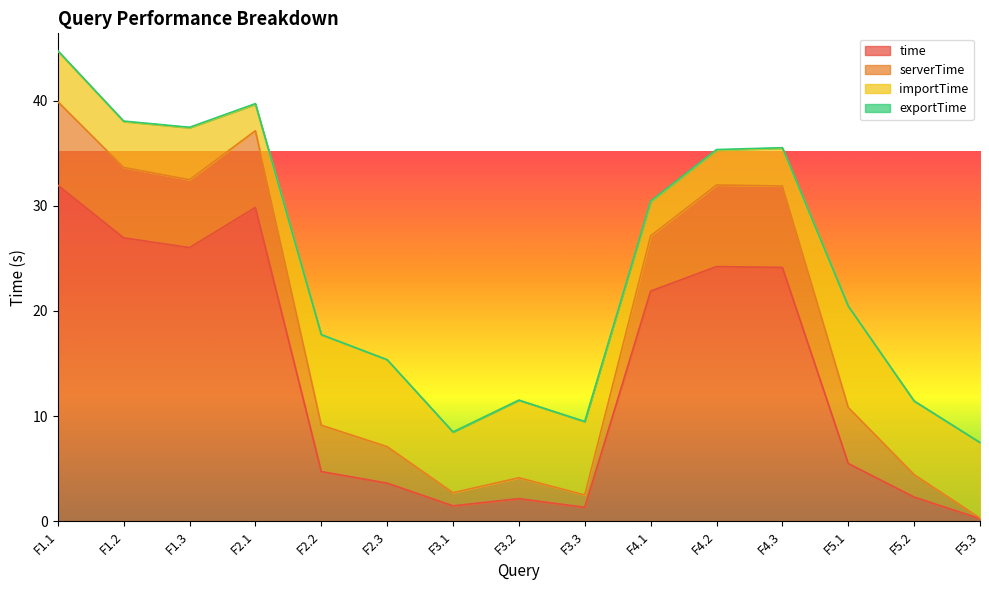

At F1.3, list the series in order from smallest to largest.

exportTime, importTime, serverTime, time